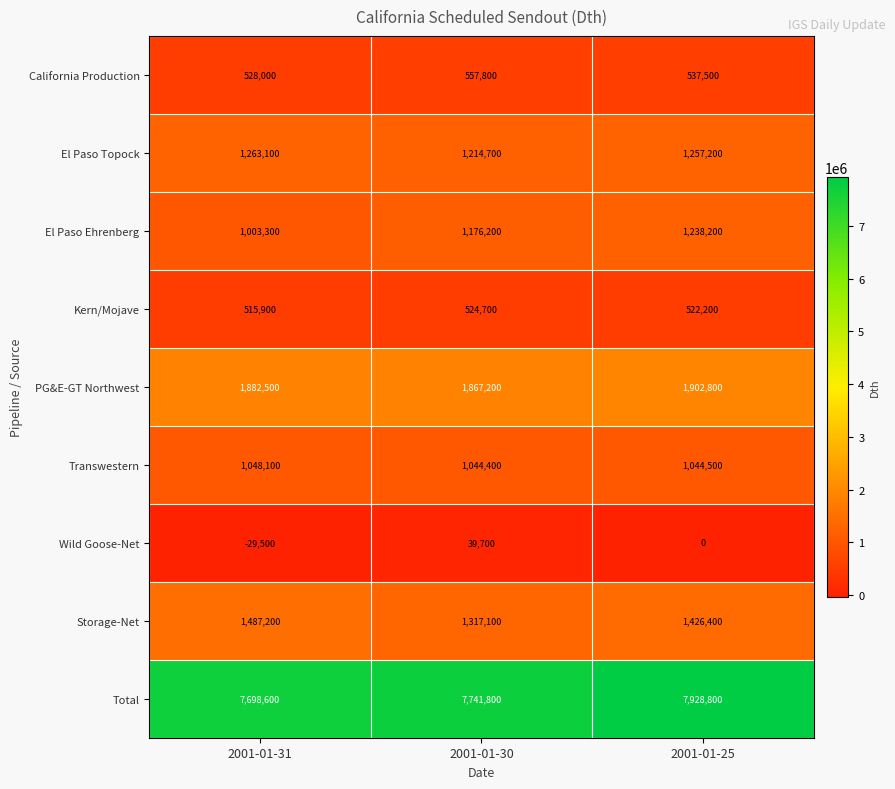

Reading left to right, transcribe all the data shown in this chart.

California Production: 2001-01-31=528000	2001-01-30=557800	2001-01-25=537500
El Paso Topock: 2001-01-31=1263100	2001-01-30=1214700	2001-01-25=1257200
El Paso Ehrenberg: 2001-01-31=1003300	2001-01-30=1176200	2001-01-25=1238200
Kern/Mojave: 2001-01-31=515900	2001-01-30=524700	2001-01-25=522200
PG&E-GT Northwest: 2001-01-31=1882500	2001-01-30=1867200	2001-01-25=1902800
Transwestern: 2001-01-31=1048100	2001-01-30=1044400	2001-01-25=1044500
Wild Goose-Net: 2001-01-31=-29500	2001-01-30=39700	2001-01-25=0
Storage-Net: 2001-01-31=1487200	2001-01-30=1317100	2001-01-25=1426400
Total: 2001-01-31=7698600	2001-01-30=7741800	2001-01-25=7928800